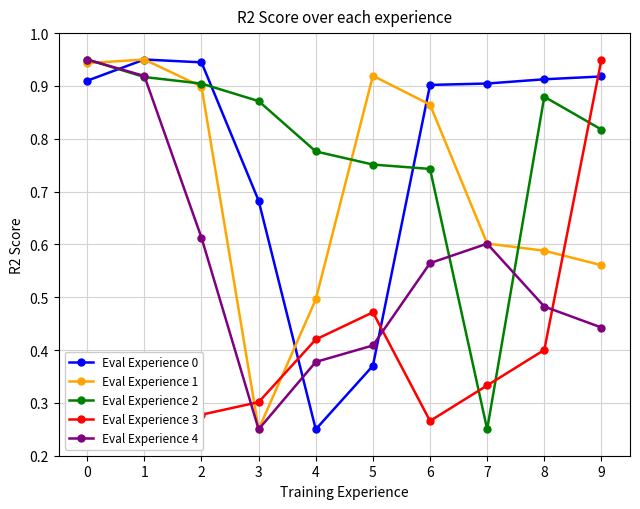

The Eval Experience 1 series shows 0.6 at 9. True or false?

True